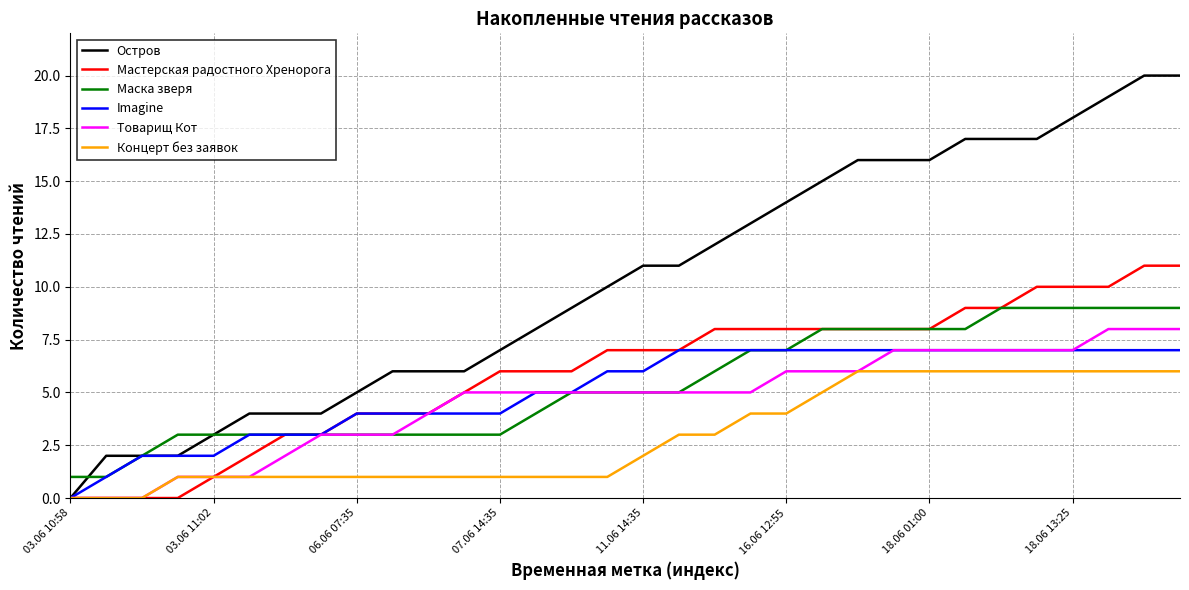

How many values in the Концерт без заявок series are below 2?

16